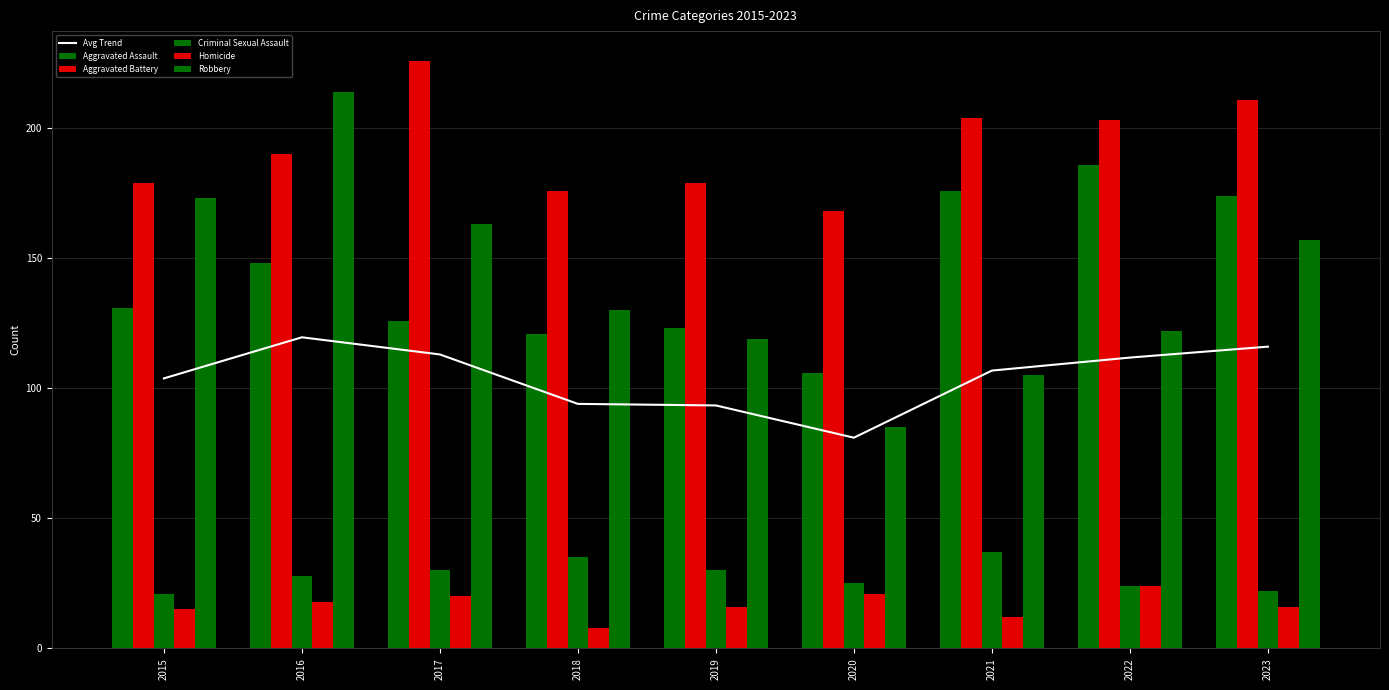

What is the sum of the Robbery values at 2015 and 2021?

278.0